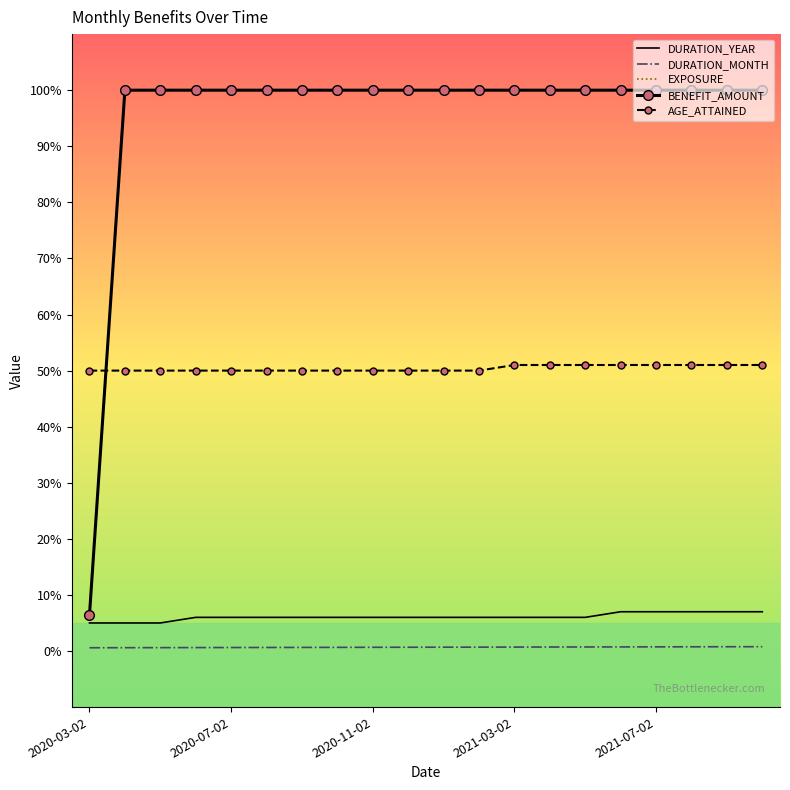

True or false: EXPOSURE and DURATION_MONTH intersect in this chart.

False